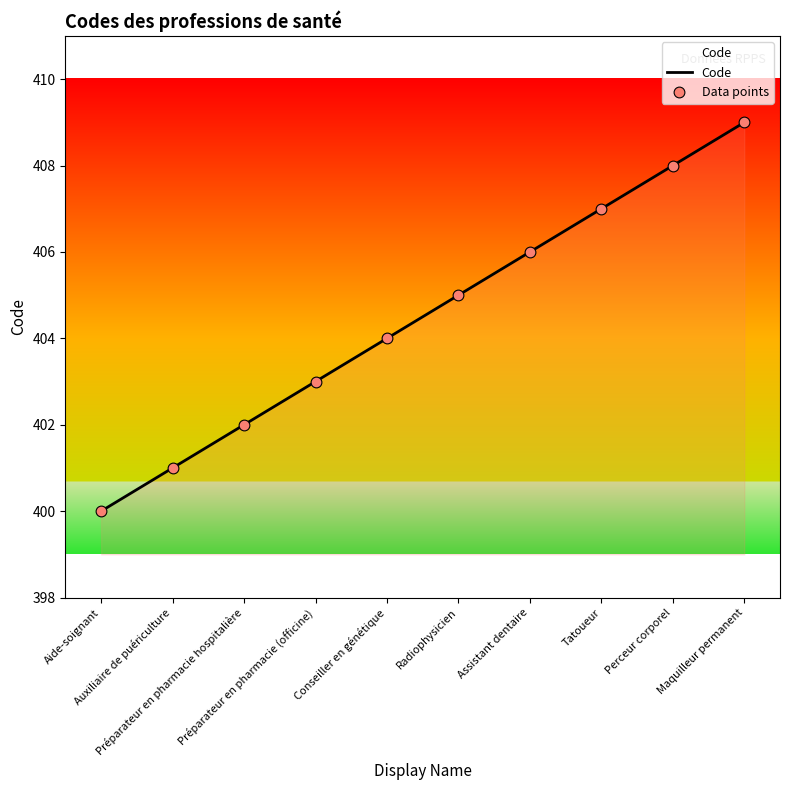

What is the ratio of the value at Tatoueur to the value at Radiophysicien?

1.0